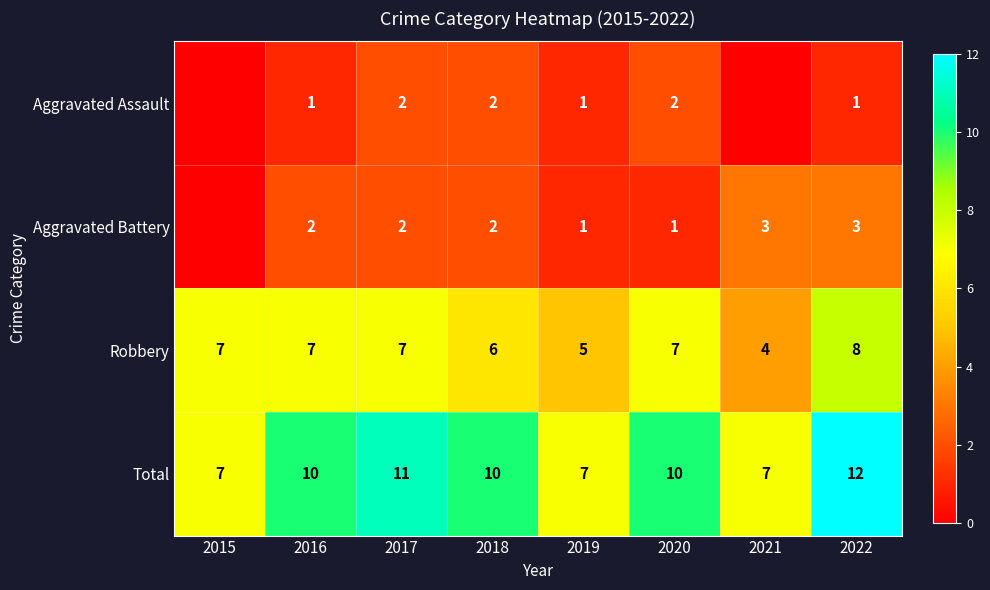

Read the Robbery value at 2017.

7